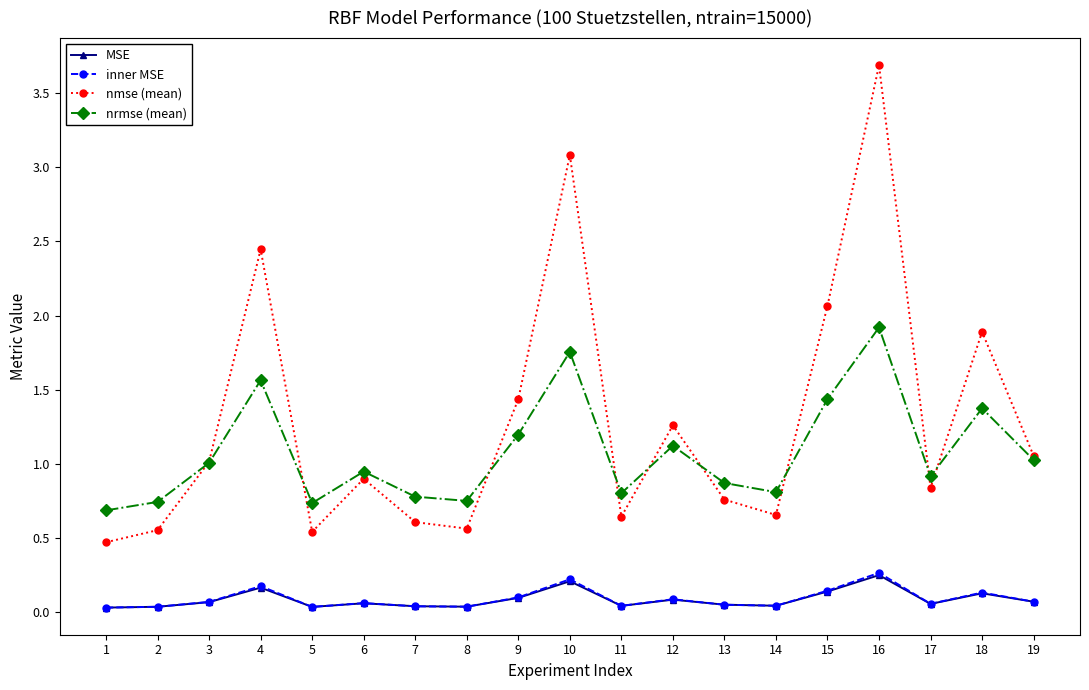

Which series has the largest total across all categories?

nmse (mean)